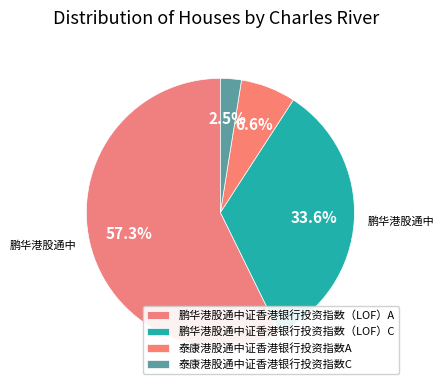

Combined, what portion of the pie is 鹏华港股通中证香港银行投资指数（LOF）A and 鹏华港股通中证香港银行投资指数（LOF）C?

90.8%